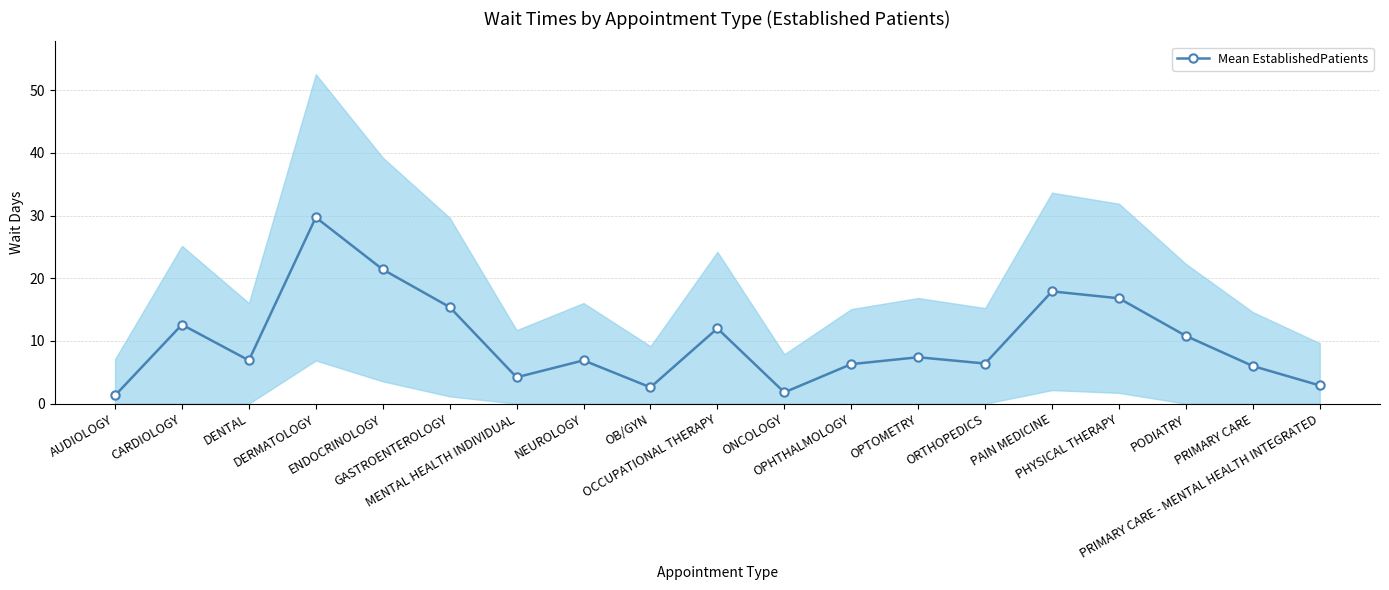

Is it true that the value at ENDOCRINOLOGY is 14.5?

False